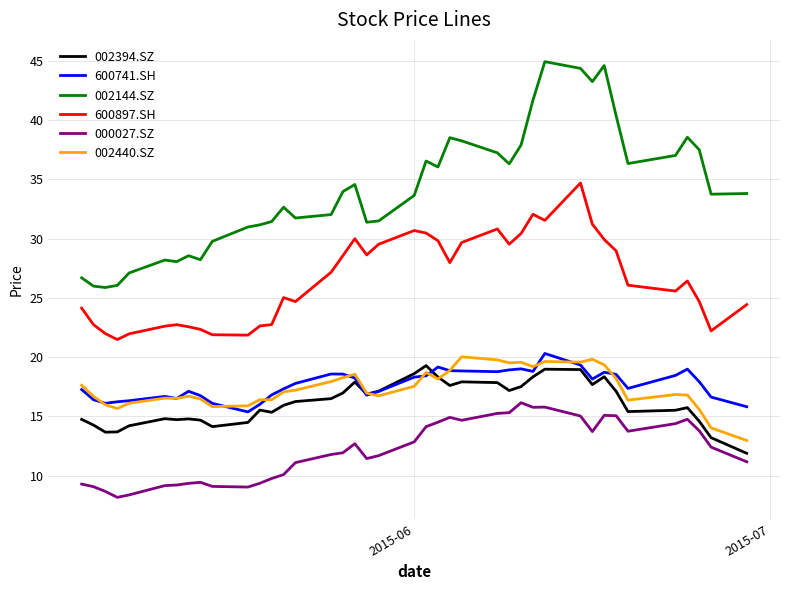

Which series has the widest spread of values?

002144.SZ